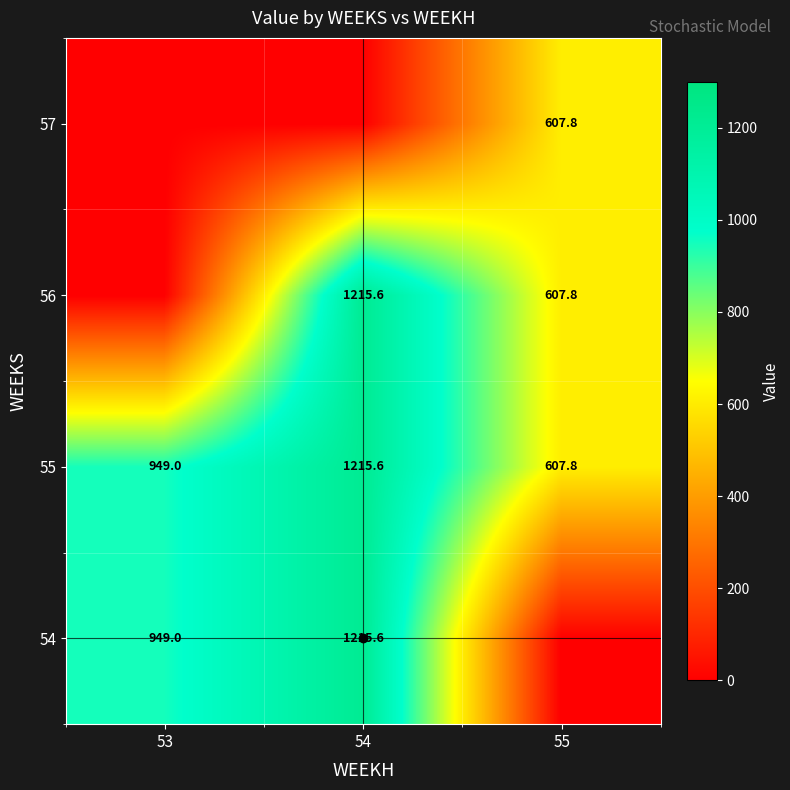

What is the sum of the 55 values at 54 and 55?

1823.4